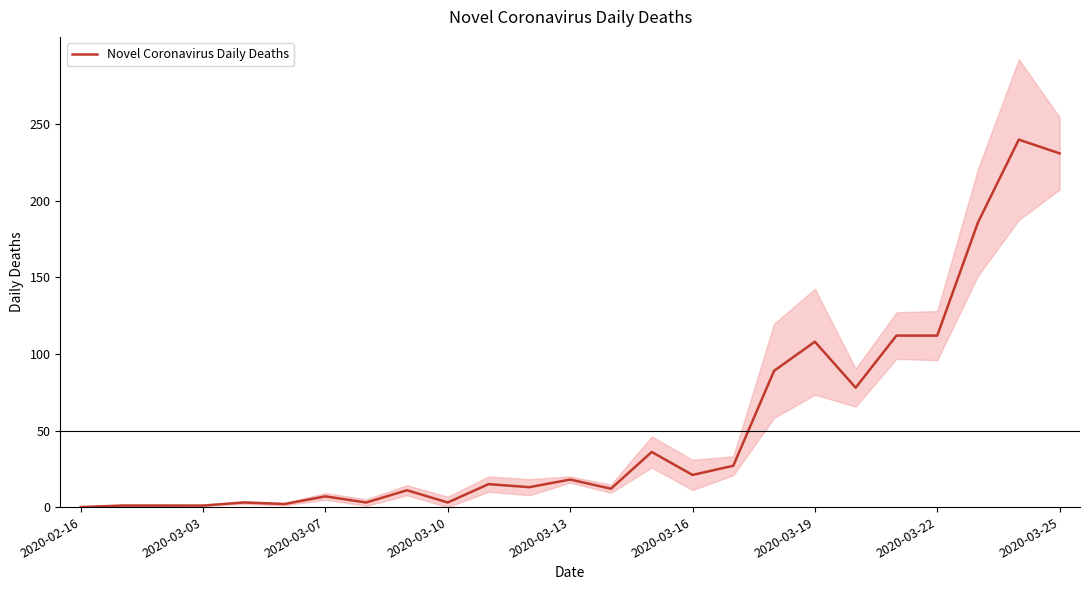

What is the label of the 9th point from the right?

16